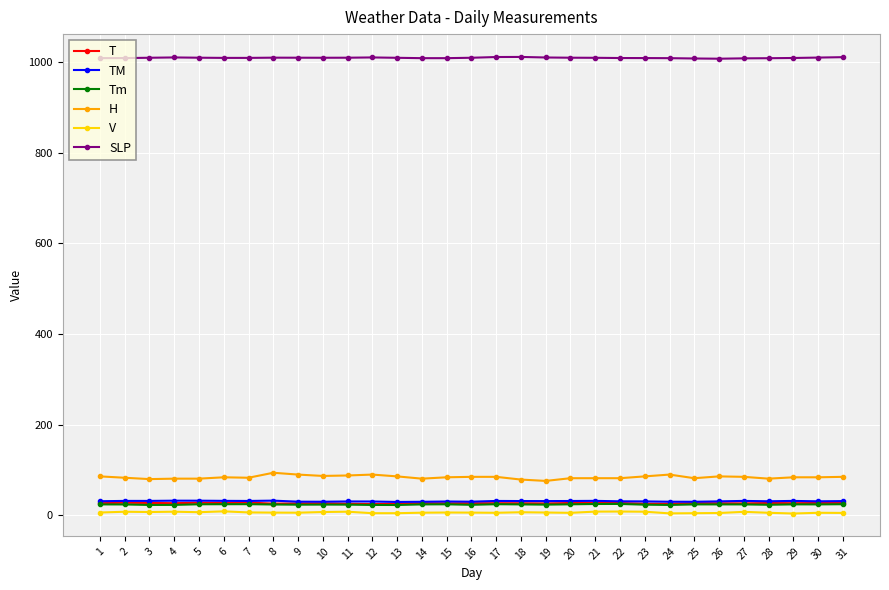

Which series has the largest range (max minus min)?

H